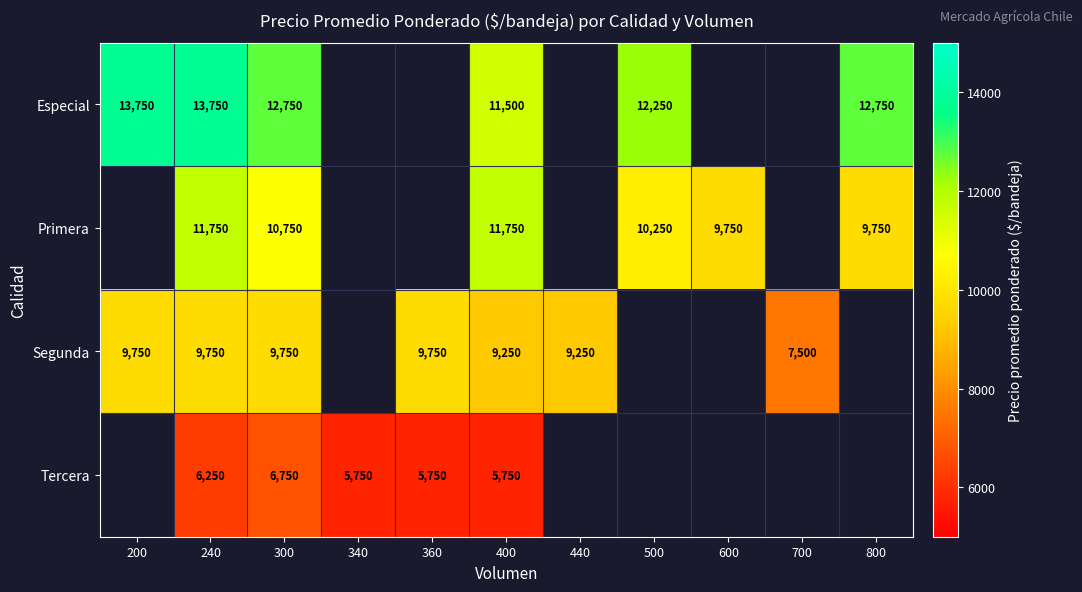

At how many categories does at least one series exceed 6076?

10